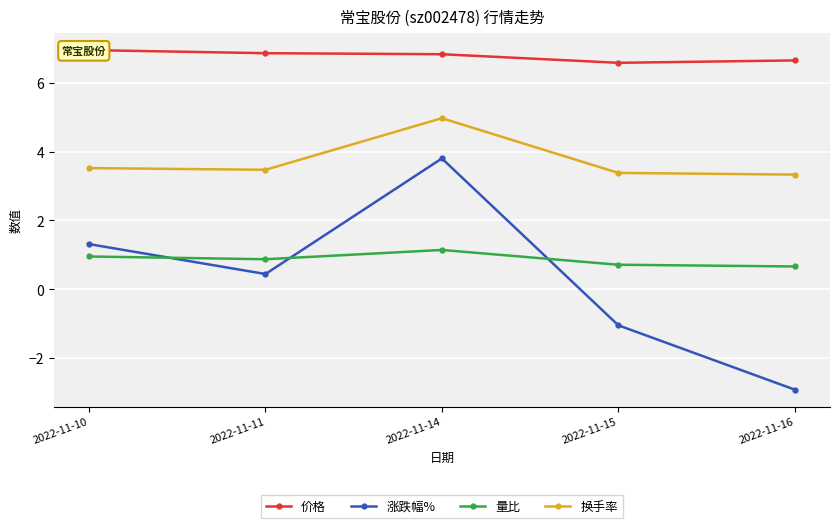

What is the value of the 量比 point at the 3rd from the left?

1.1